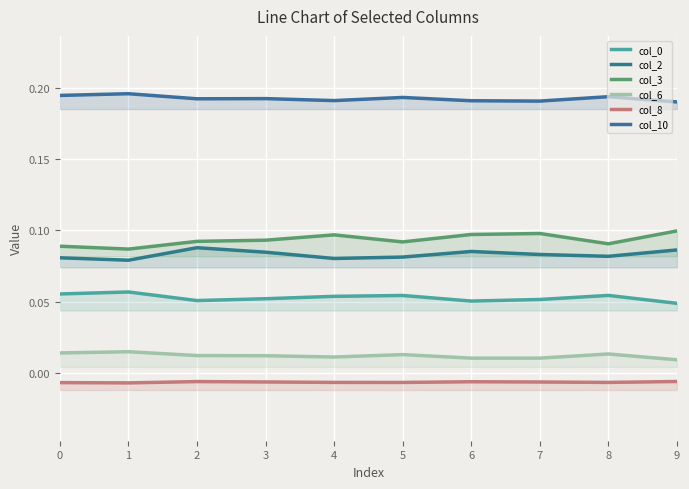

The col_2 series shows 0.1 at 1. True or false?

True